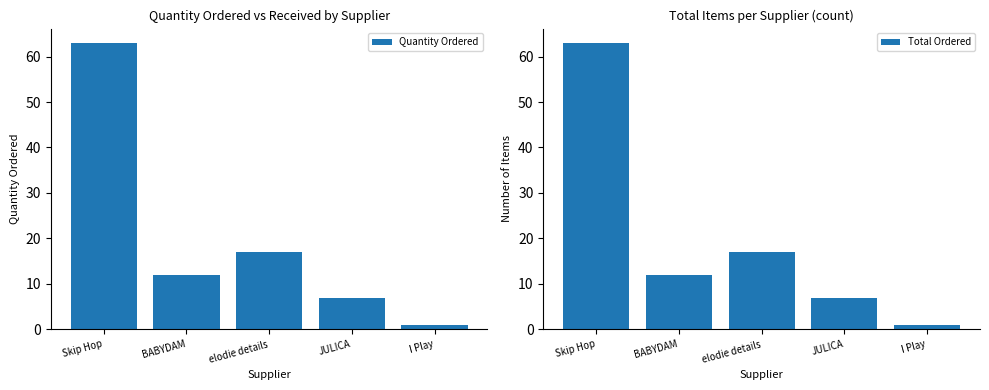

What is the sum of the Quantity Ordered values at JULICA and I Play?

8